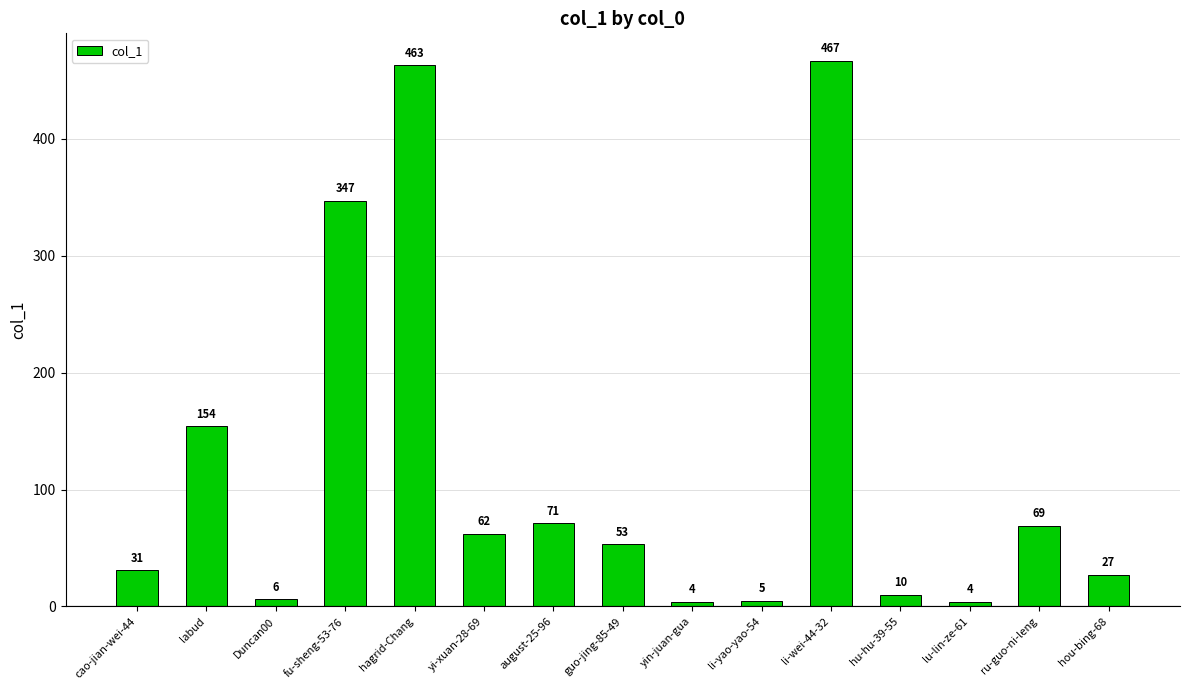

What is the ratio of the value at hu-hu-39-55 to the value at Duncan00?

1.7